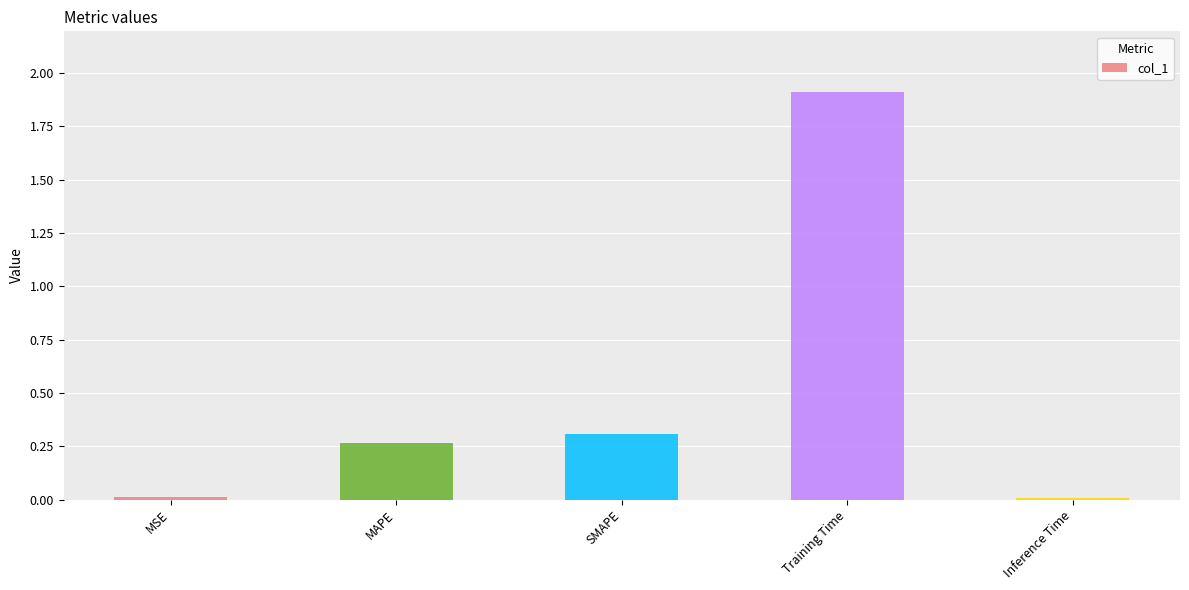

Is it true that the value at MAPE is 0.4?

False